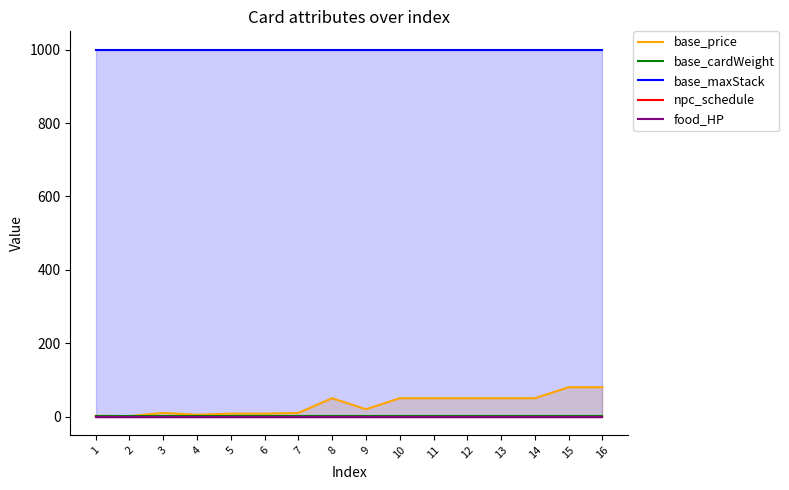

What is the value of the base_price point at the 13th from the left?

50